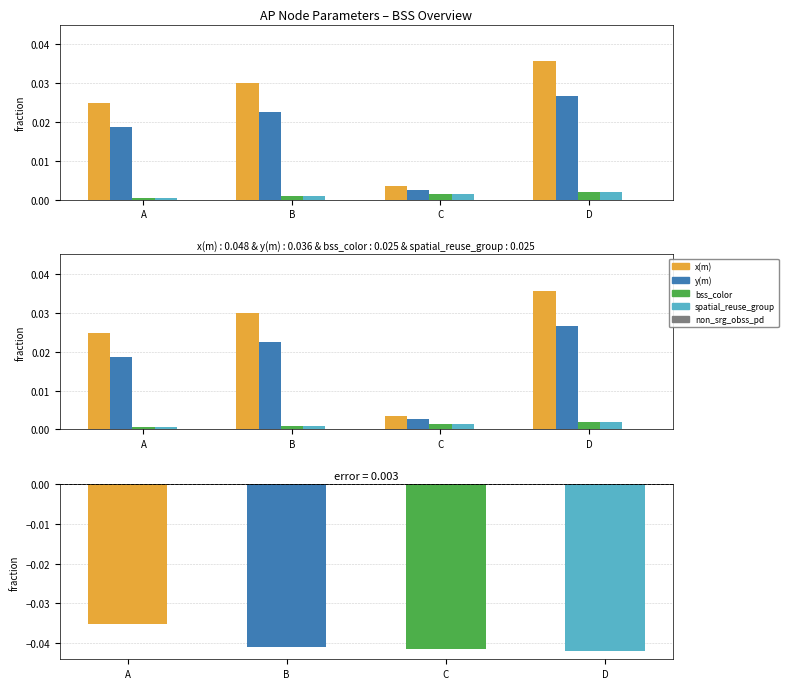

The value of non_srg_obss_pd - spatial_reuse_group at D is -0.0. True or false?

True